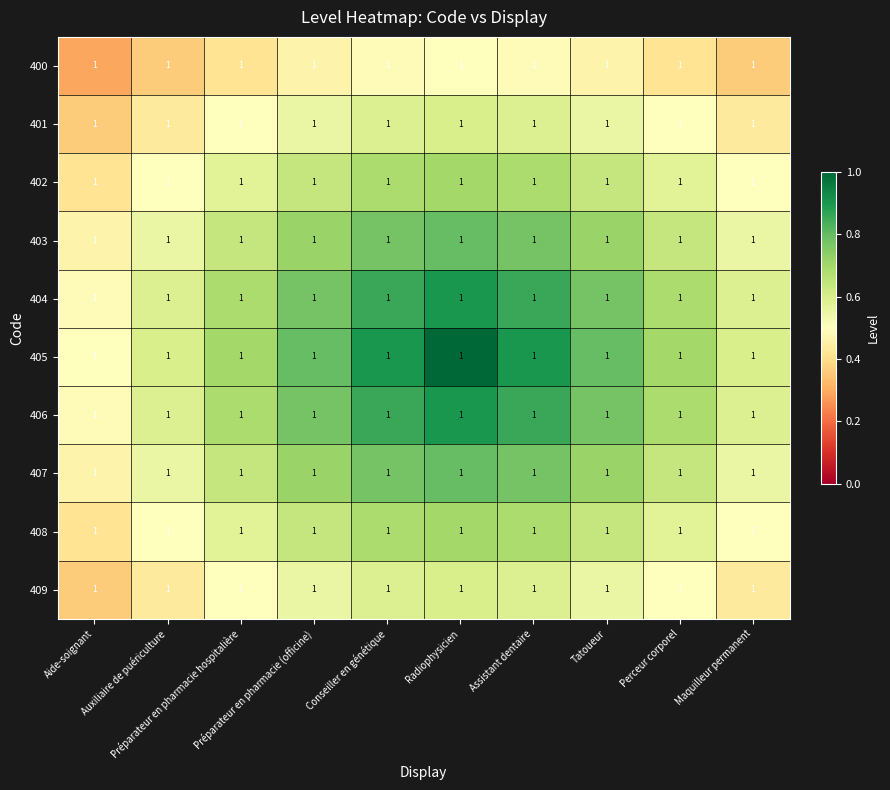

Which has a higher value, Tatoueur or Conseiller en génétique?

Conseiller en génétique